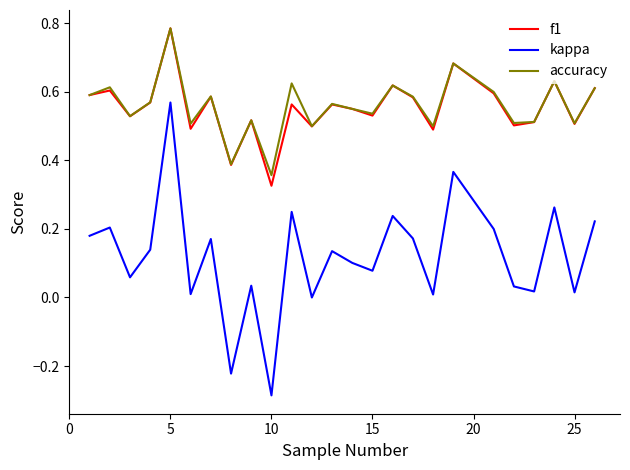

Which series has the largest range (max minus min)?

kappa